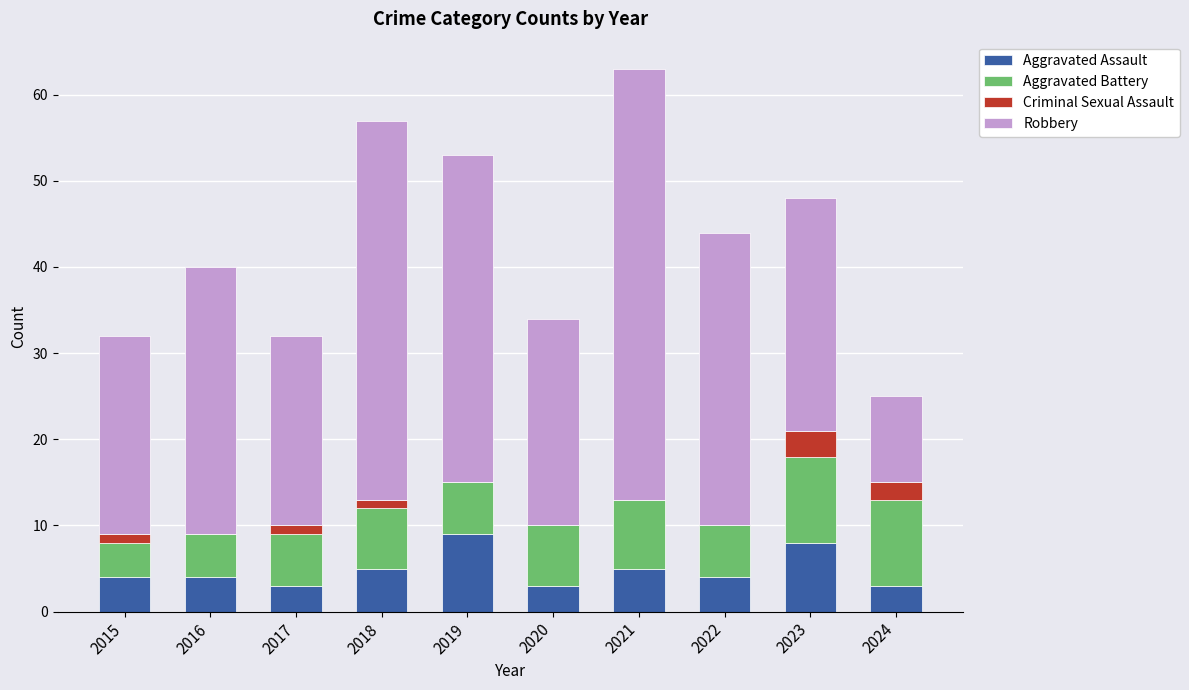

Is it true that Aggravated Assault equals 14 at 2023?

False